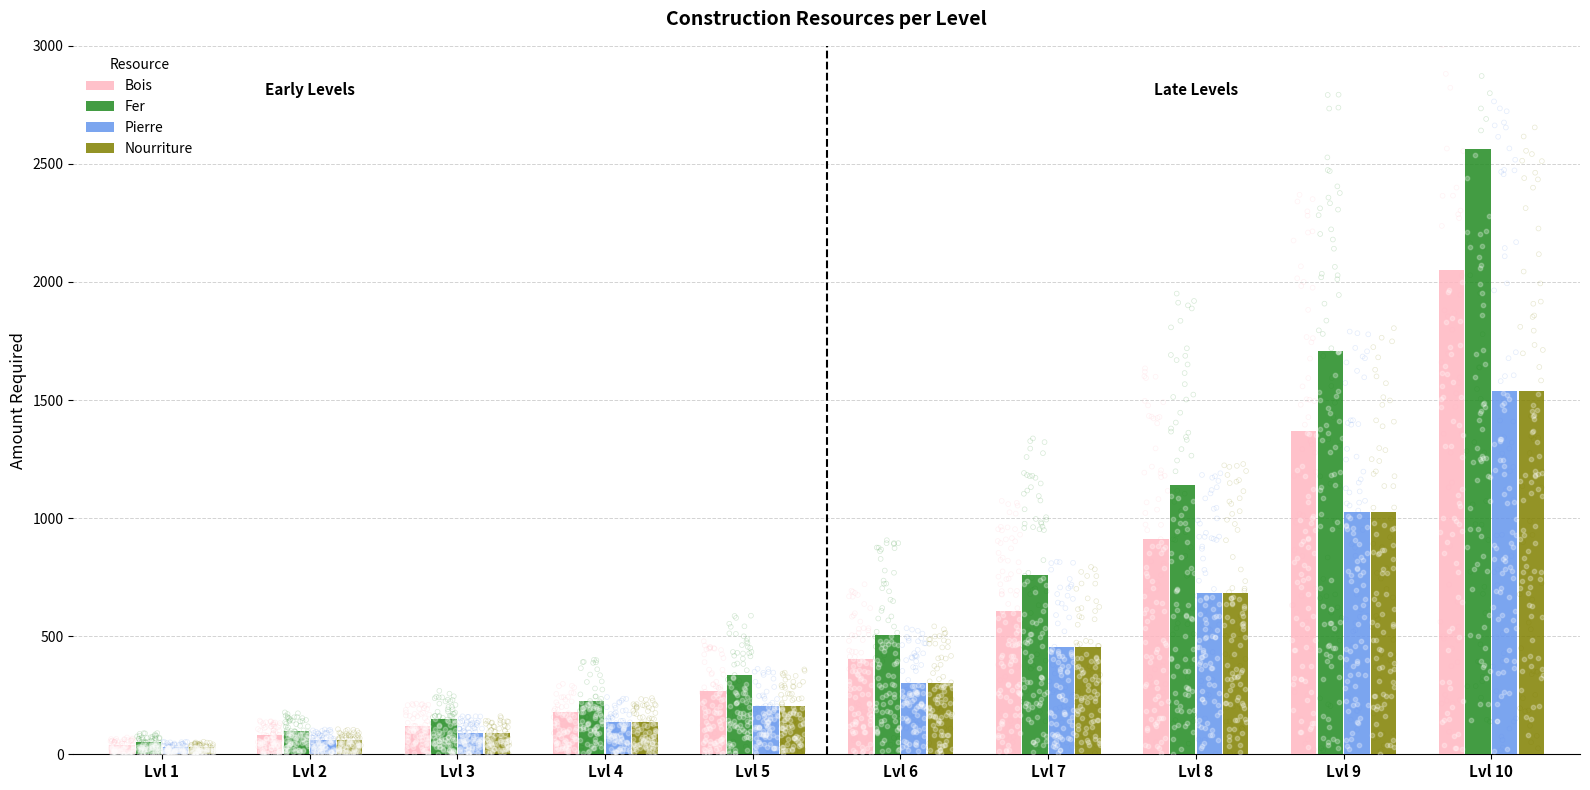

What is the total value across all series at Lvl 2?

300.0